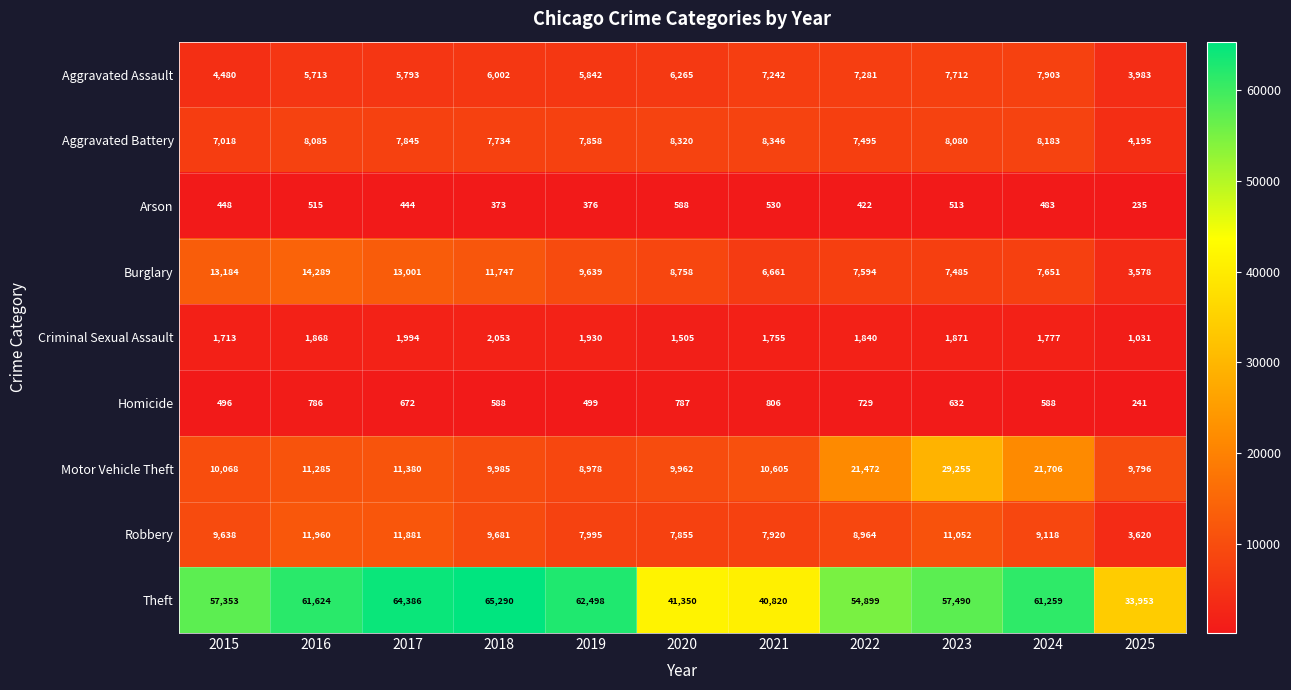

At 2025, list the series in order from smallest to largest.

Arson, Homicide, Criminal Sexual Assault, Burglary, Robbery, Aggravated Assault, Aggravated Battery, Motor Vehicle Theft, Theft